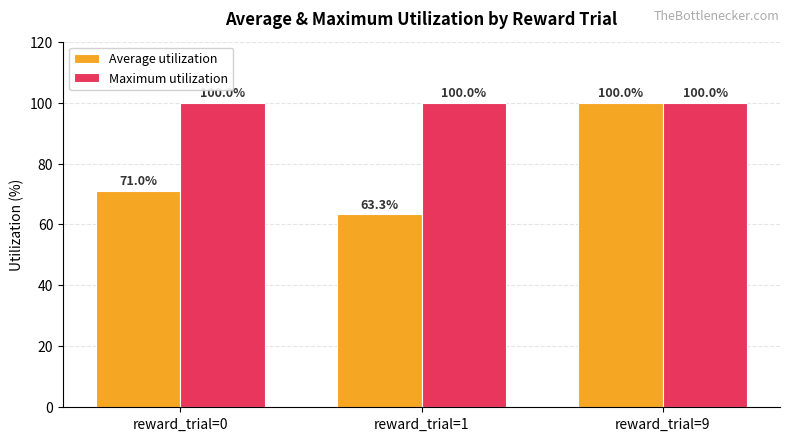

Where is Average utilization nearest to the value 81?

reward_trial=0